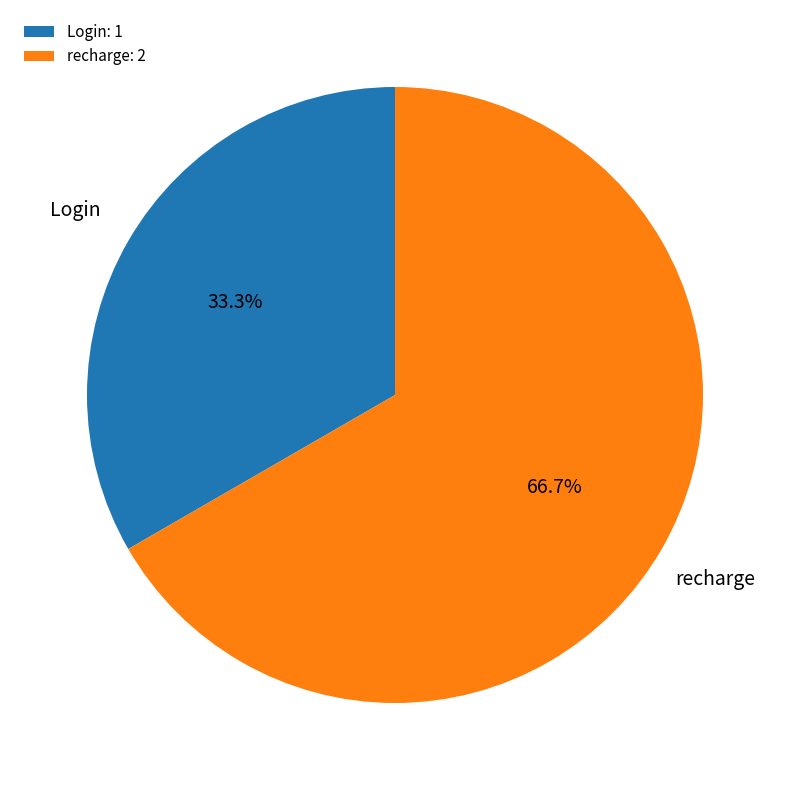

To the nearest percent, what is the average slice percentage?

50%